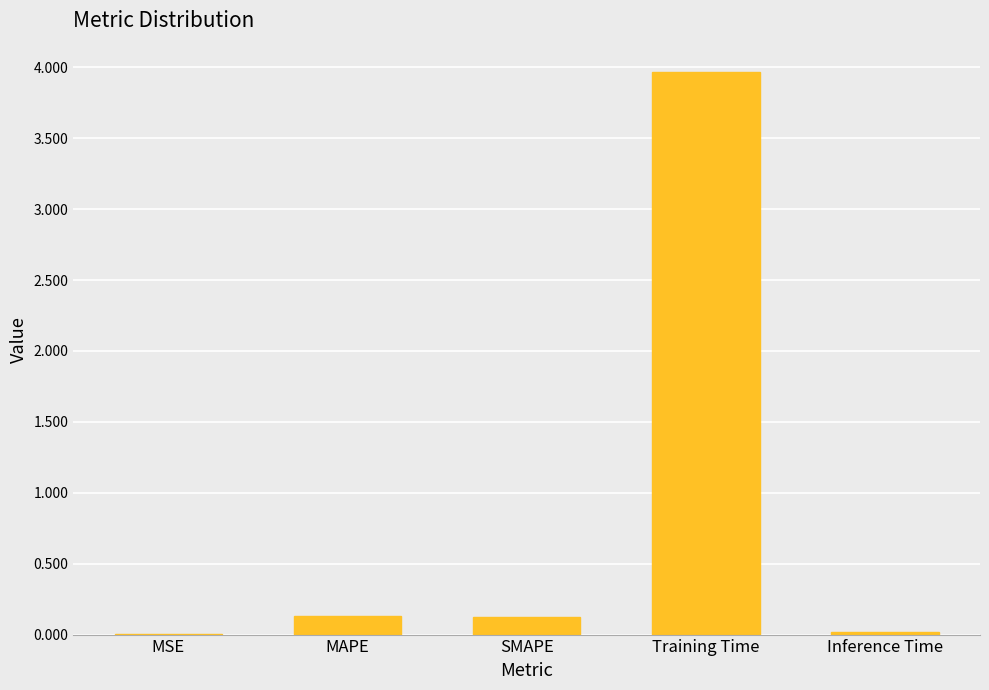

Between Training Time and MSE, which is larger?

Training Time